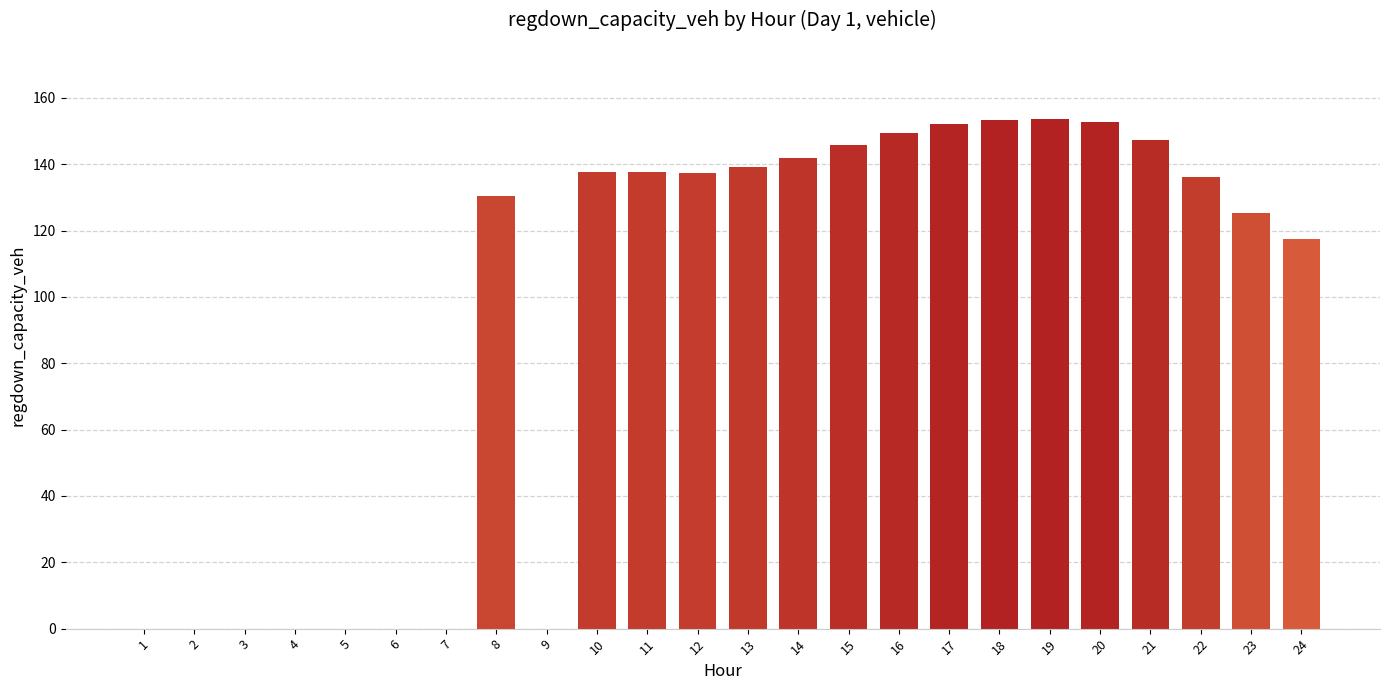

Approximately how many times larger is the value at 23 compared to 13?

0.9